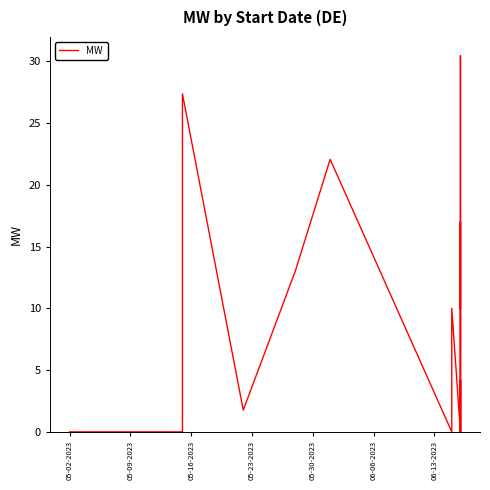

What is the value of the 12th point from the left?

10.0